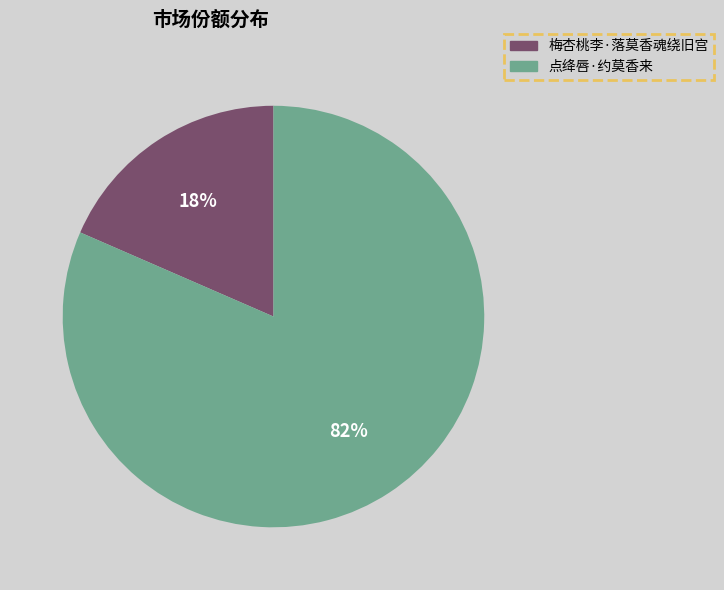

True or false: 梅杏桃李·落莫香魂绕旧宫 accounts for 18% of the total.

True